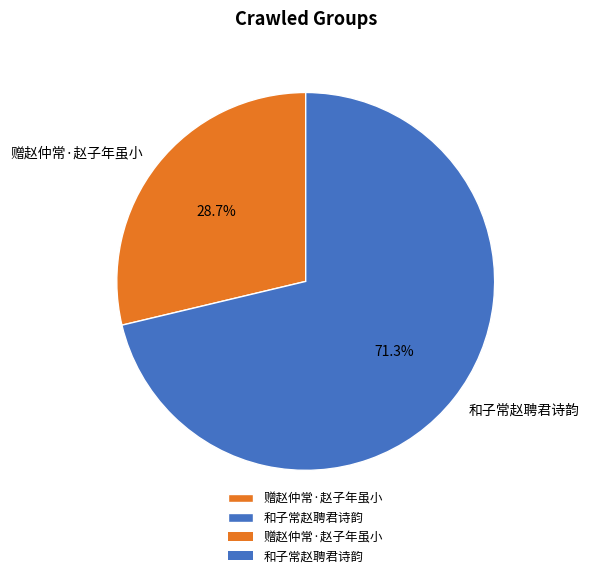

Is there any slice that represents more than half of the pie?

Yes